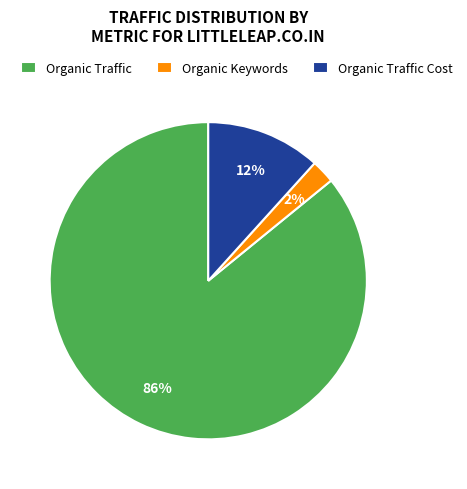

How many slices are in this pie chart?

3